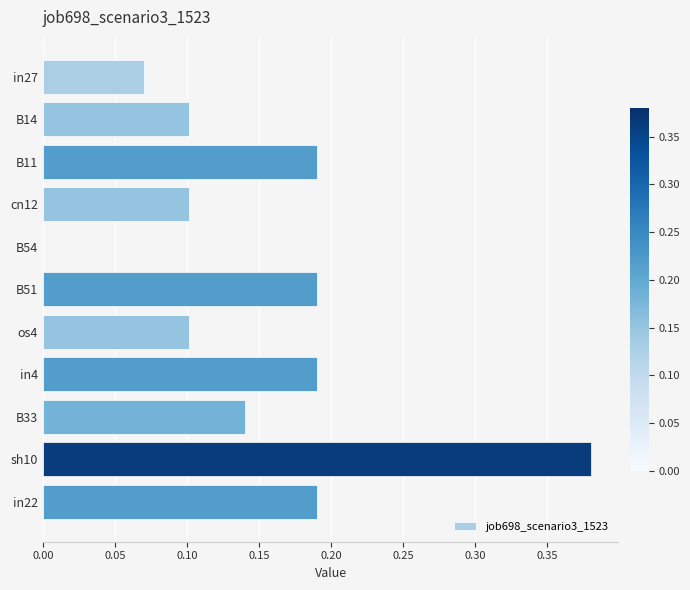

The chart shows a value of 0.3 at in22. True or false?

False